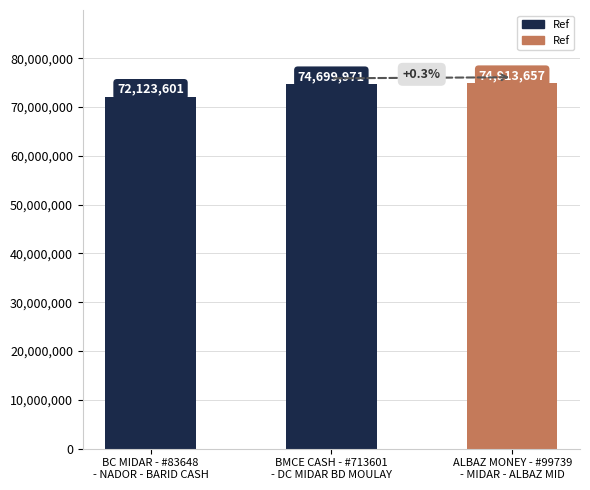

Which category has the lowest value across all series?

BC MIDAR - #83648
- NADOR - BARID CASH